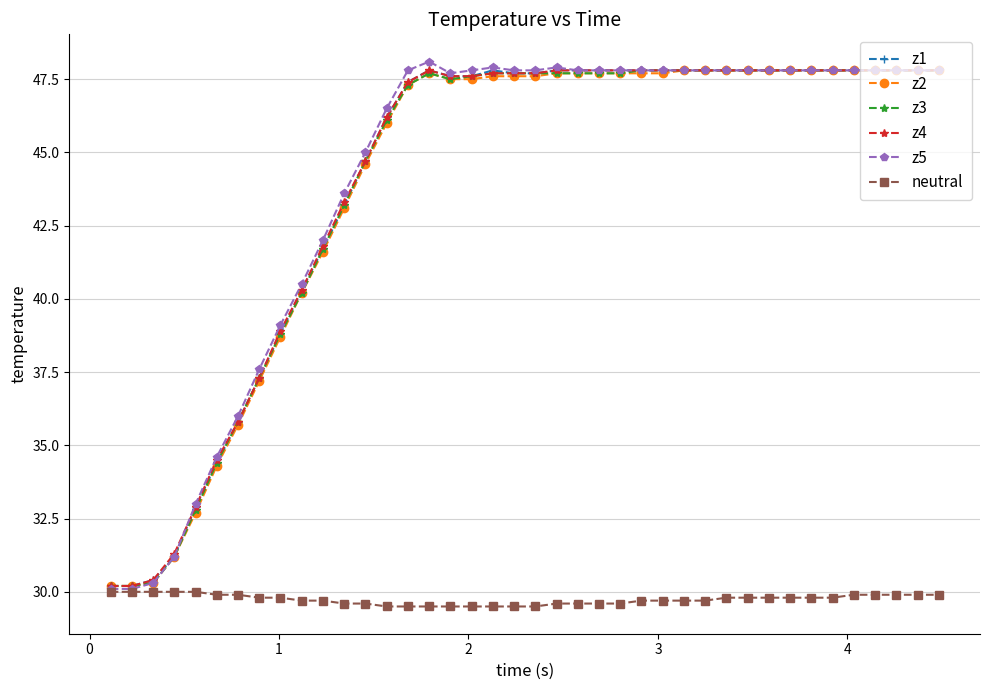

At how many categories does at least one series exceed 35?

34